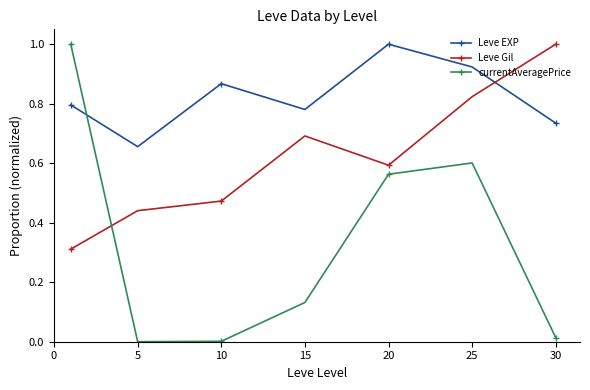

What is the maximum value shown in the chart?

1.0